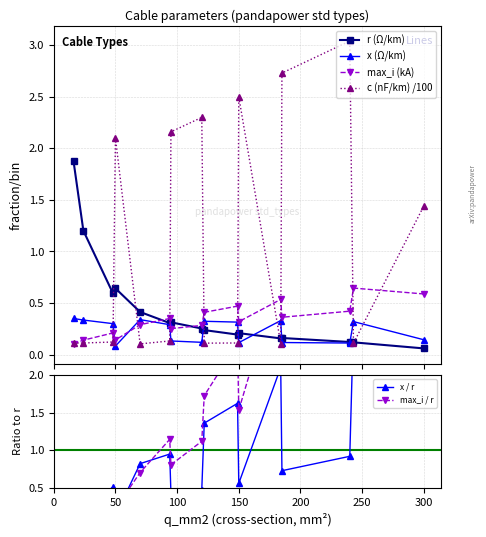

Which series has the largest range (max minus min)?

max_i / r